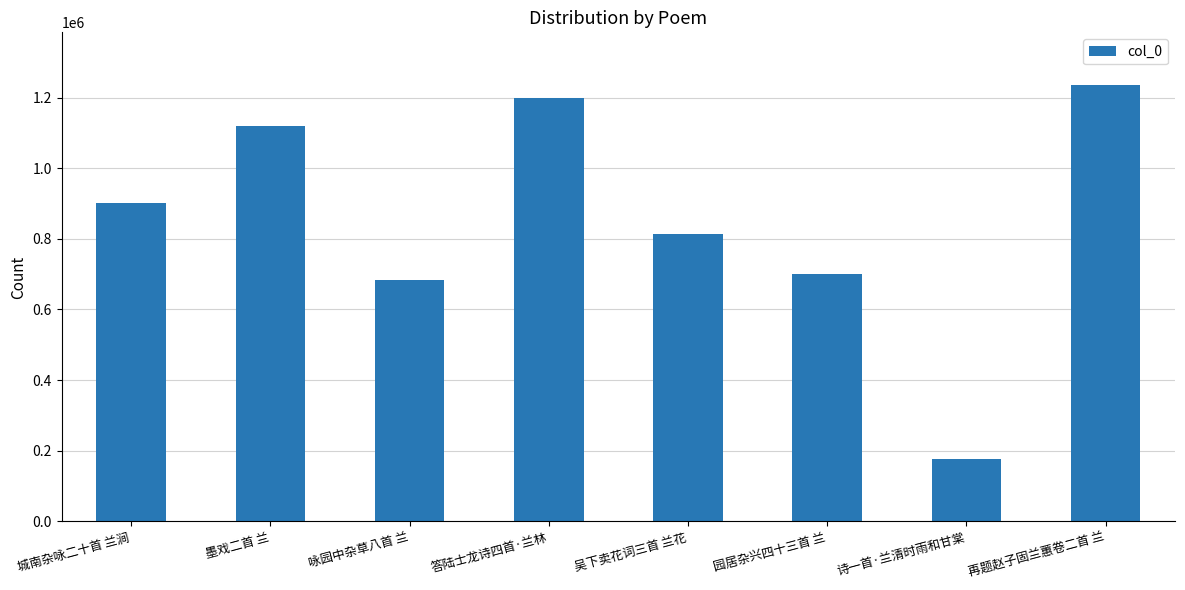

True or false: the data shows 1118891 at 墨戏二首 兰.

True